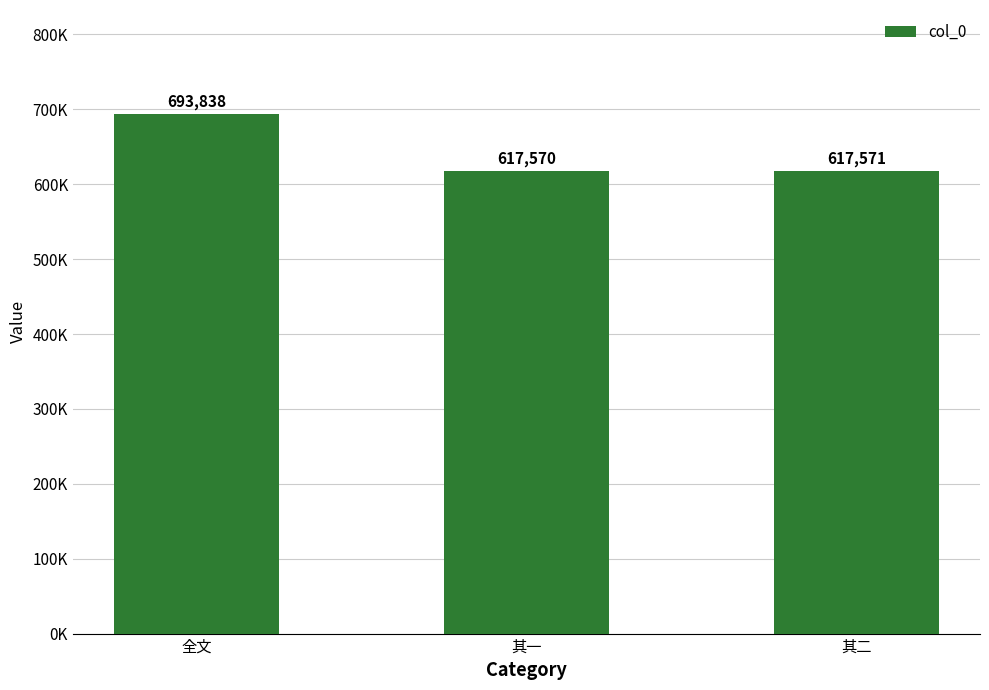

Does the chart contain any negative values?

No